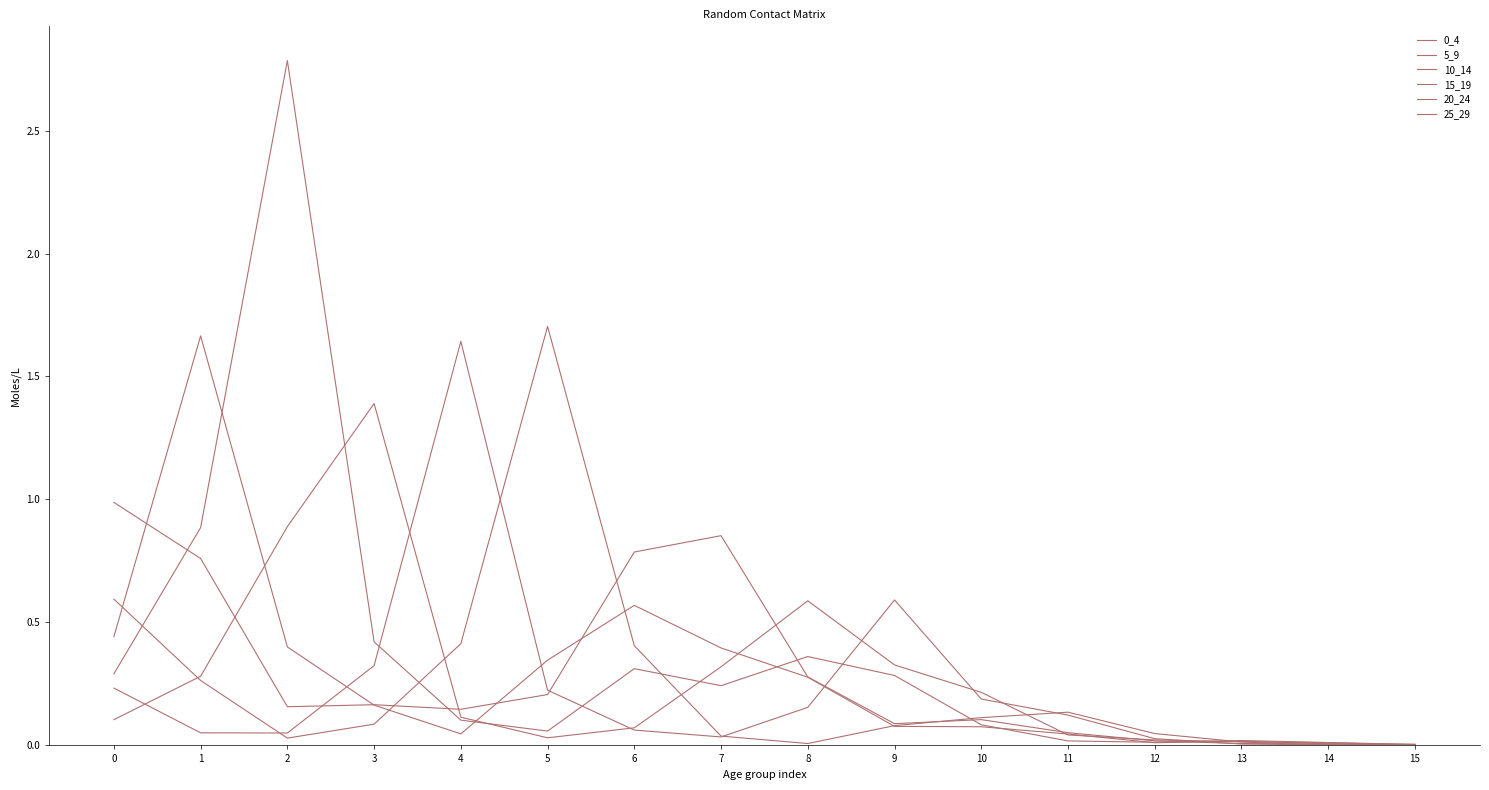

How many lines are shown in the chart?

6